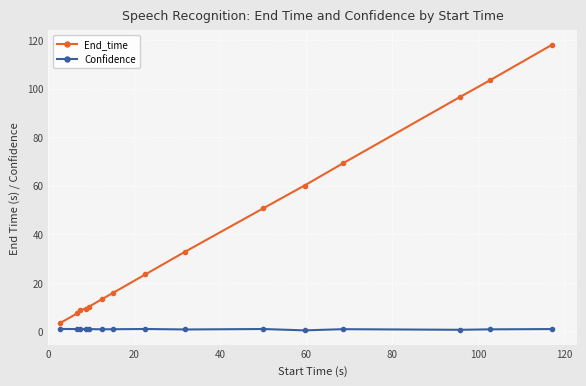

Which series has the largest total across all categories?

End_time